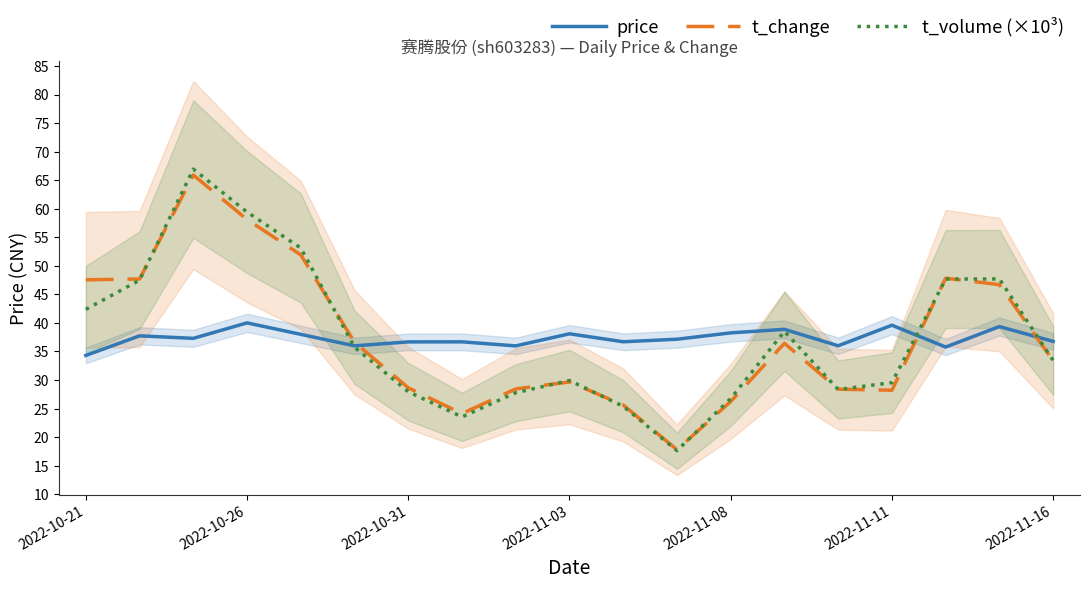

Reading left to right, extract all data points from this chart.

price: 34.3	37.7	37.3	40.0	38.0	36.0	36.7	36.7	36.0	38.1	36.7	37.1	38.3	38.9	36.0	39.6	35.8	39.4	36.8
t_change: 47.6	47.7	65.9	58.1	51.9	36.6	28.6	24.1	28.4	29.7	25.6	17.8	26.2	36.4	28.4	28.2	47.8	46.7	33.4
t_volume (×10³): 42.4	47.5	66.9	59.4	53.1	35.7	28.0	23.5	27.8	29.9	25.4	17.6	26.8	38.5	28.3	29.5	47.7	47.7	33.4